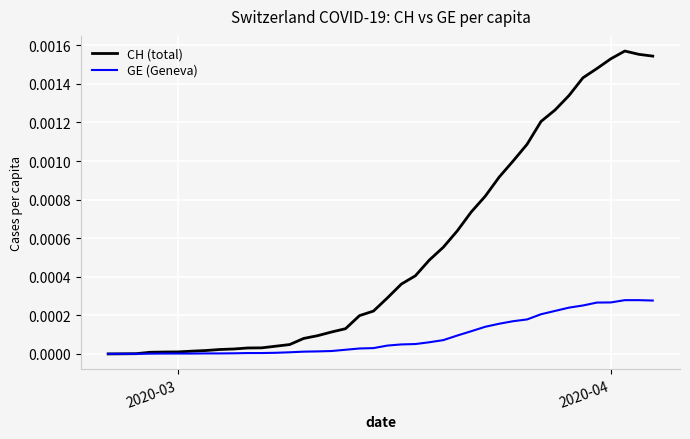

Which series has the largest total across all categories?

CH (total)